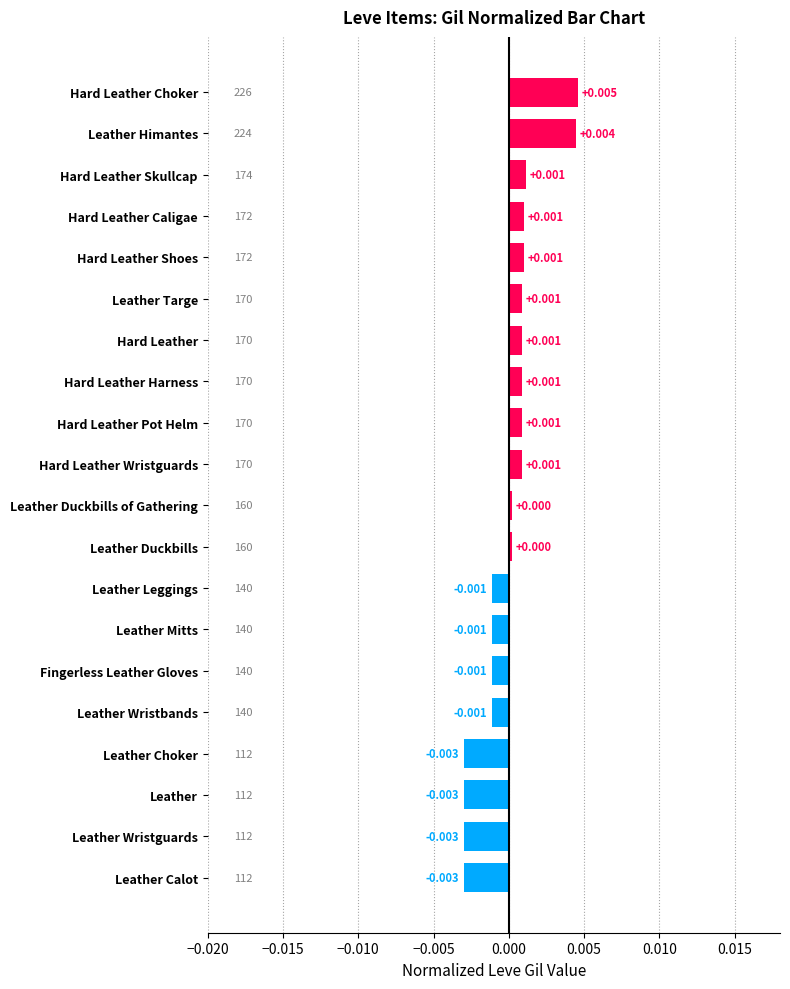

Which category has the highest value across all series?

Hard Leather Choker